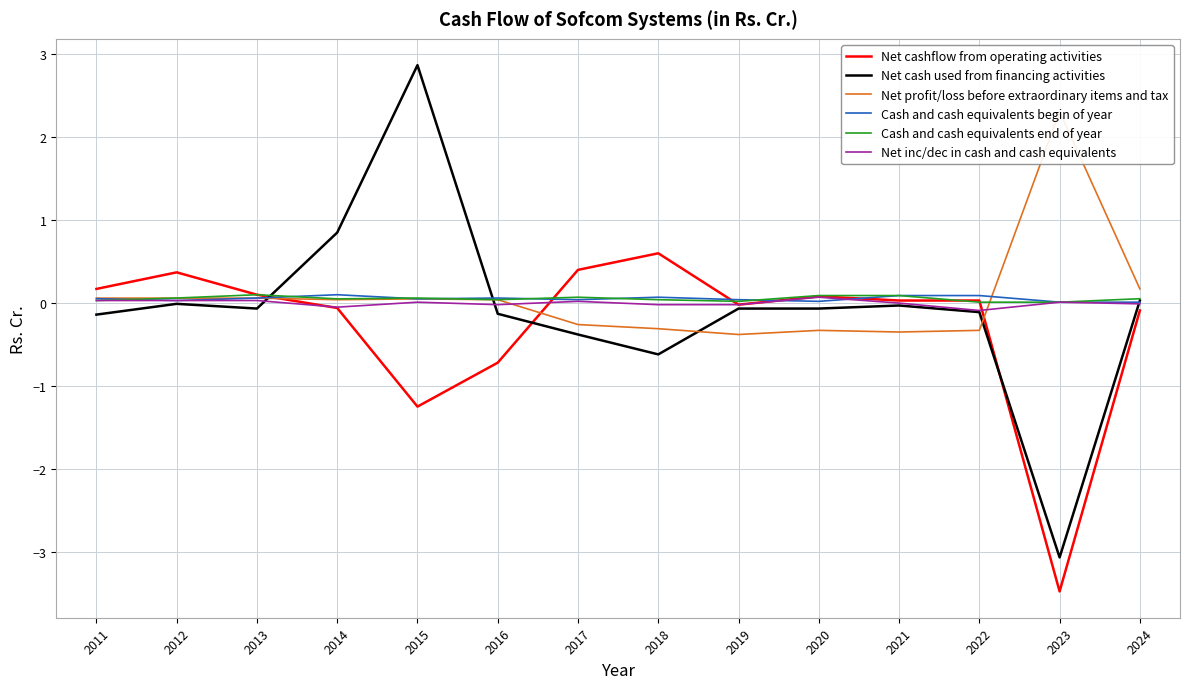

Which series changed the most between 2015 and 2018?

Net cash used from financing activities